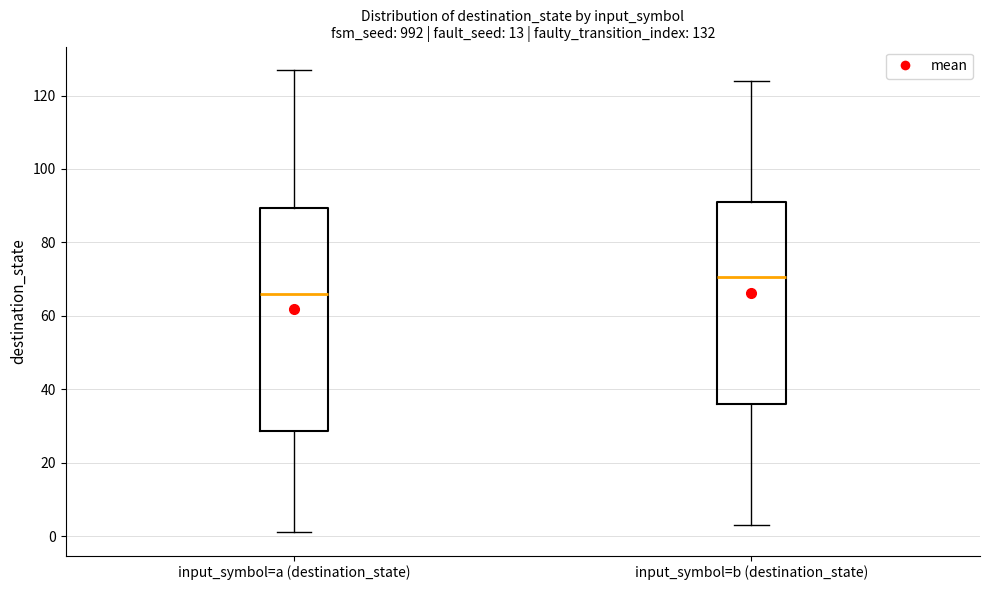

Which box has the highest median line?

input_symbol=b (destination_state)